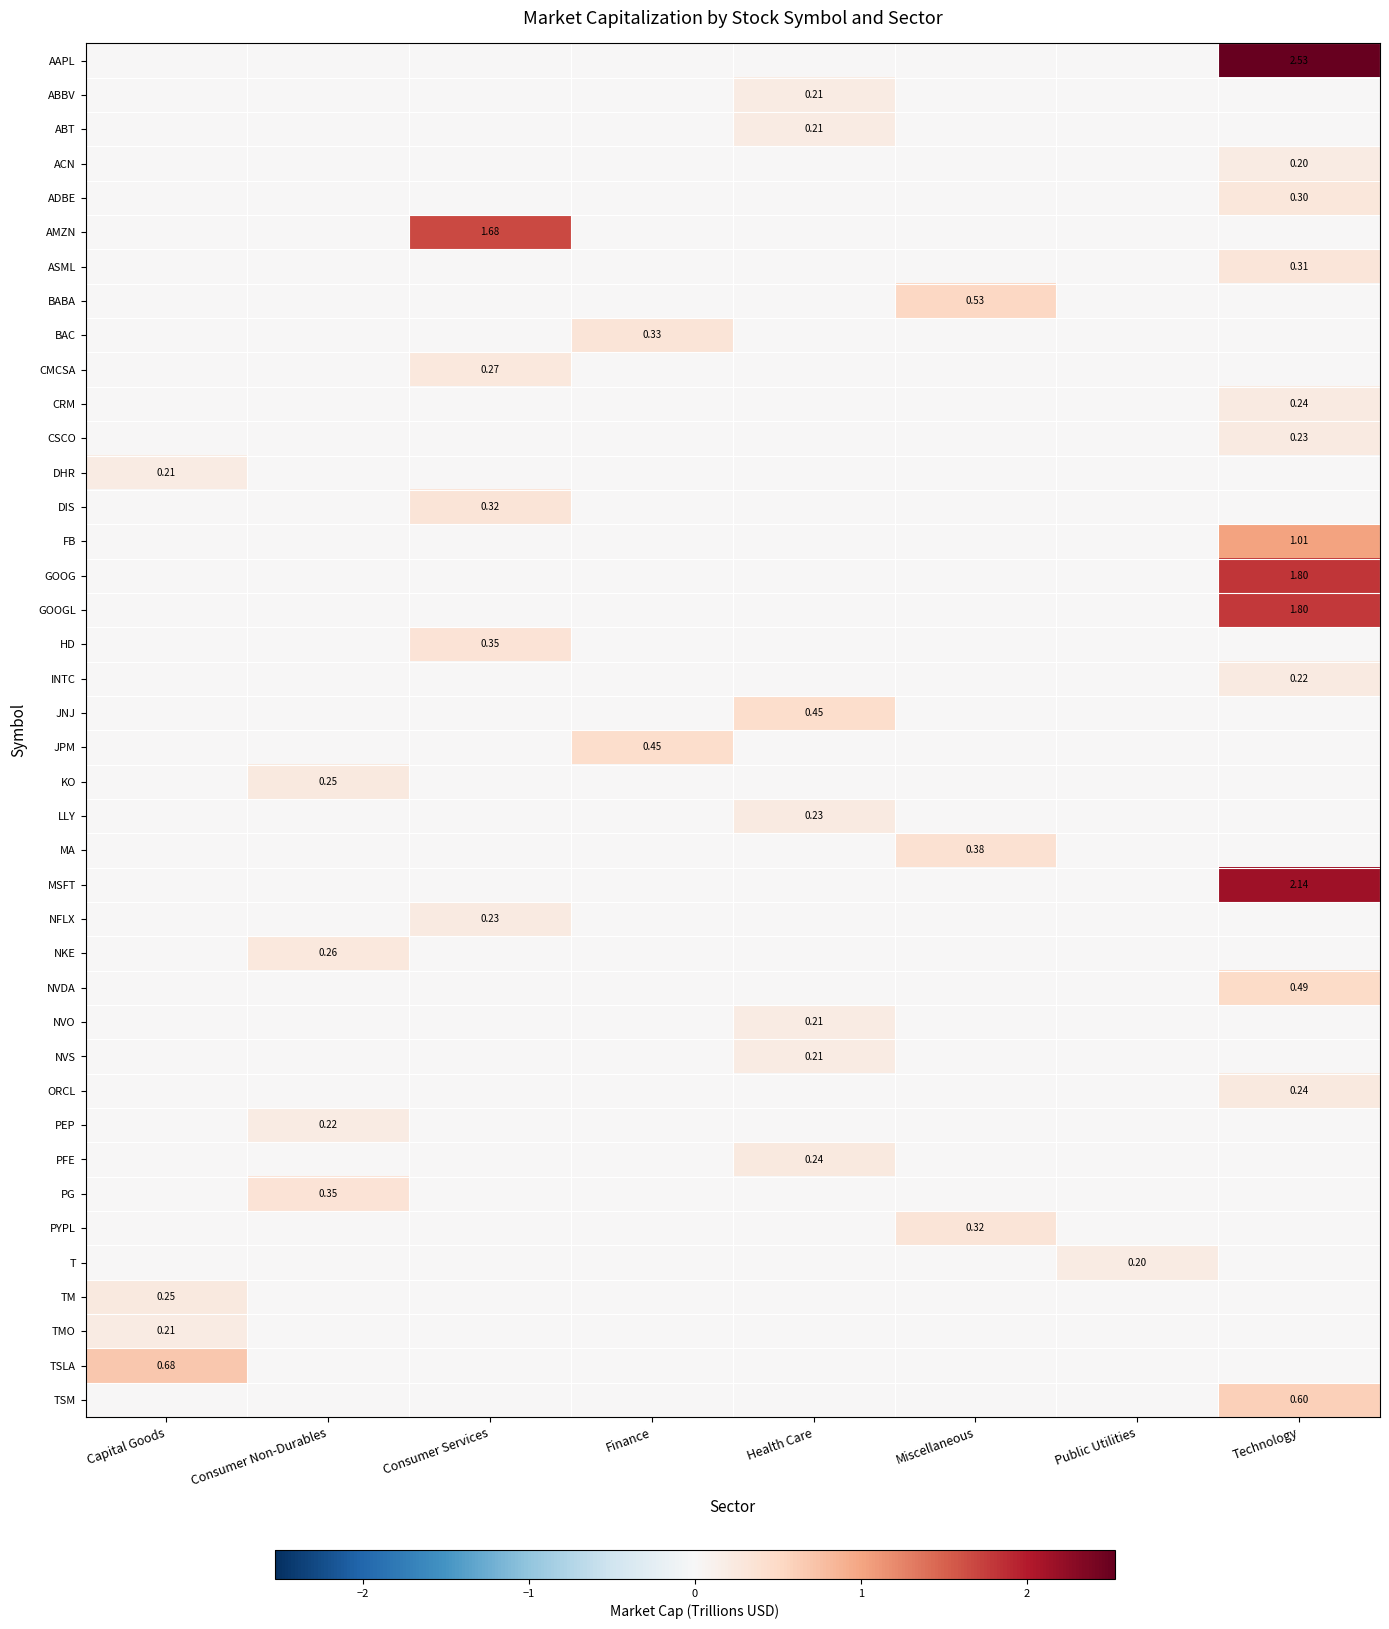

Rank the categories by KO value from highest to lowest.

Consumer Non-Durables, Capital Goods, Consumer Services, Finance, Health Care, Miscellaneous, Public Utilities, Technology